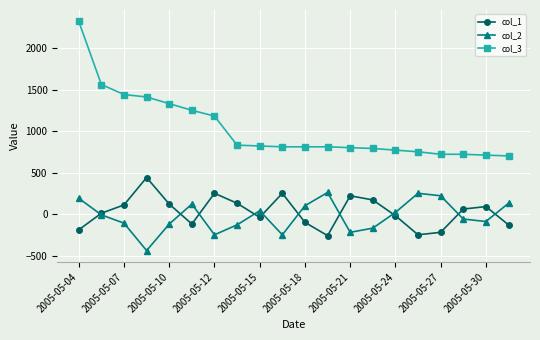

How many lines are shown in the chart?

3